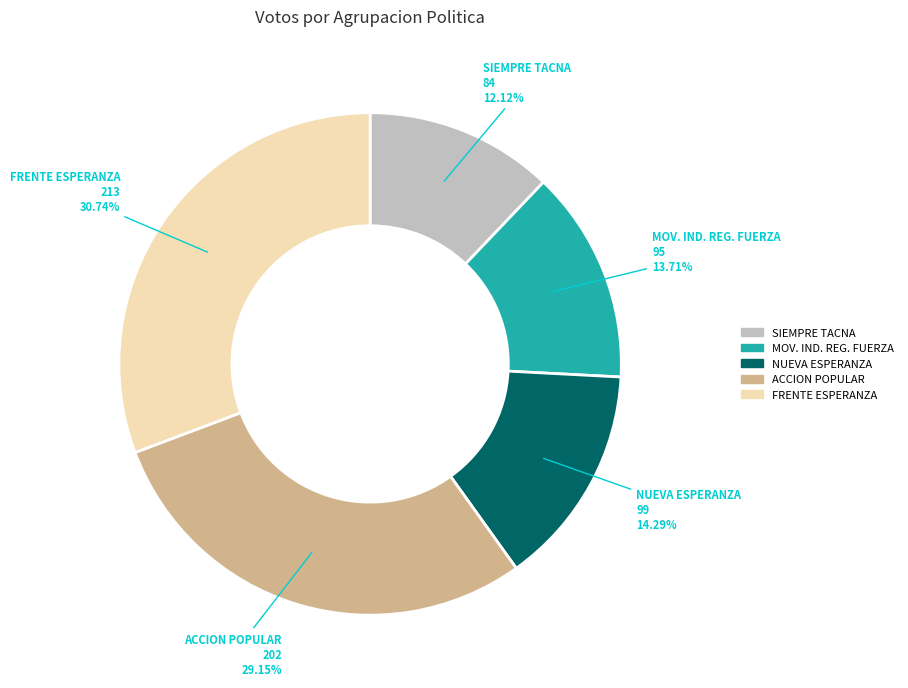

Does any single category account for the majority?

No